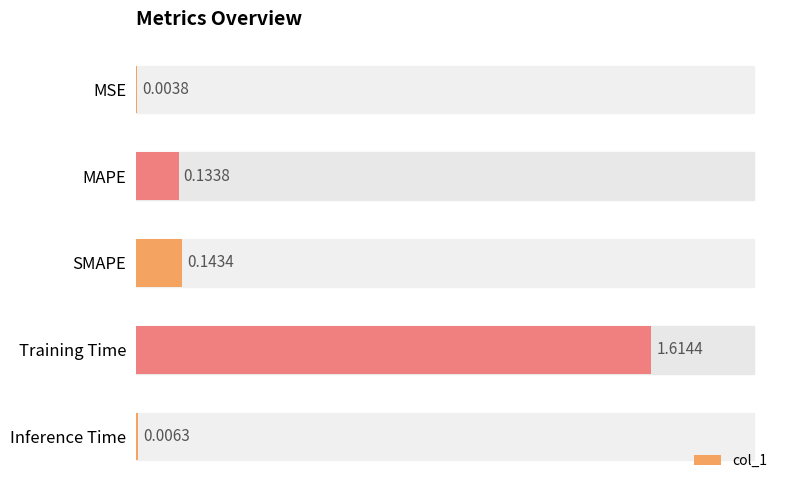

What is the sum of all values?

1.9